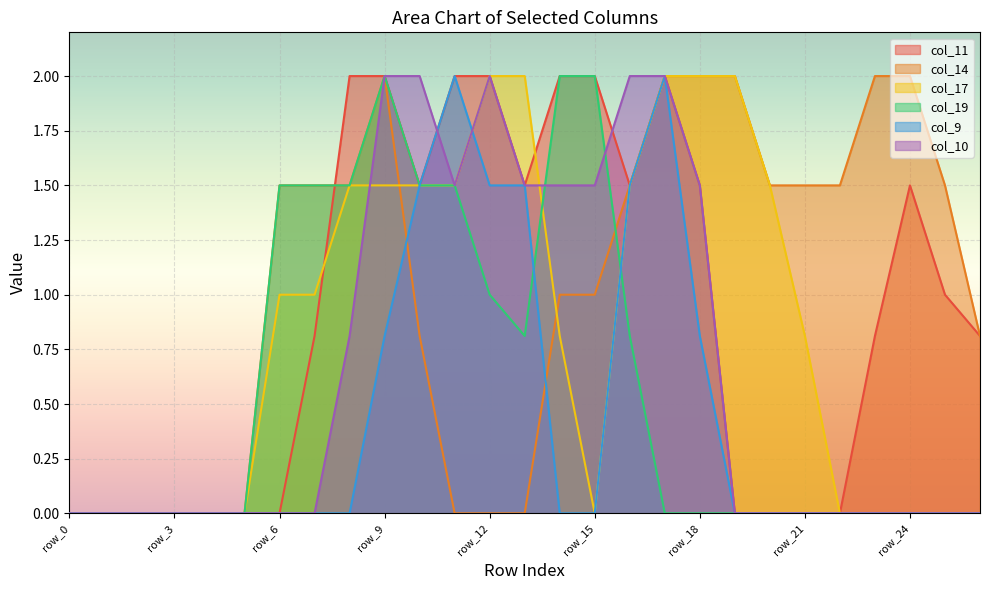

At which label does col_14 reach its minimum?

row_0